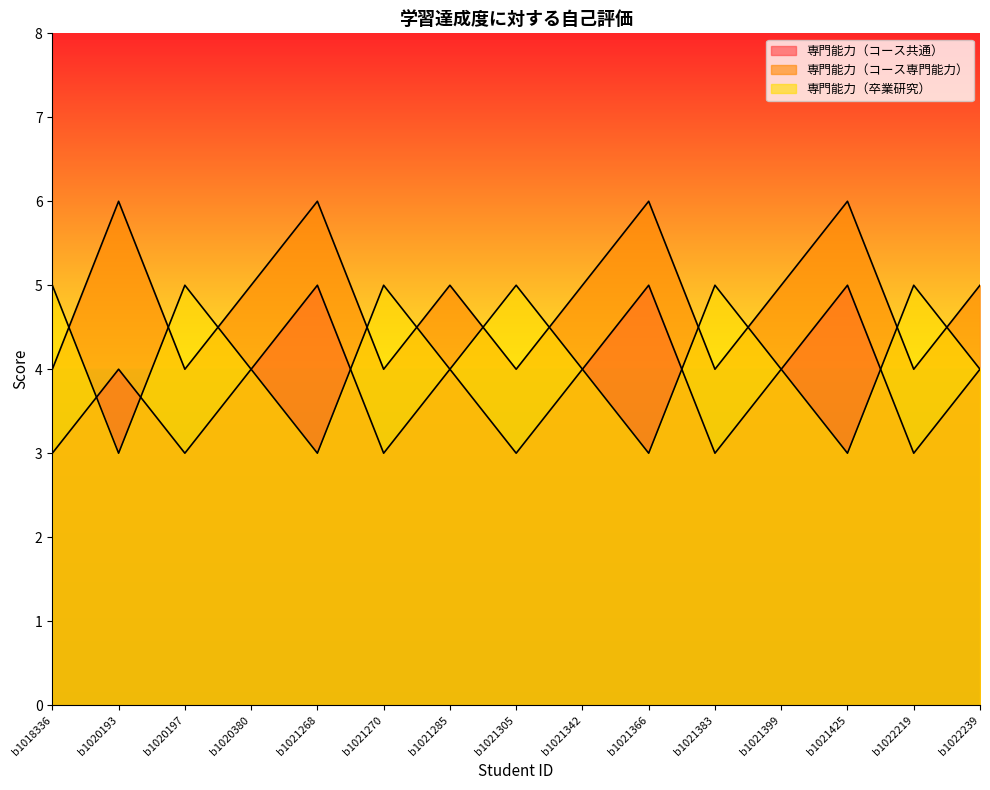

In 専門能力（卒業研究）, how many points are lower than both neighbors (excluding endpoints)?

5